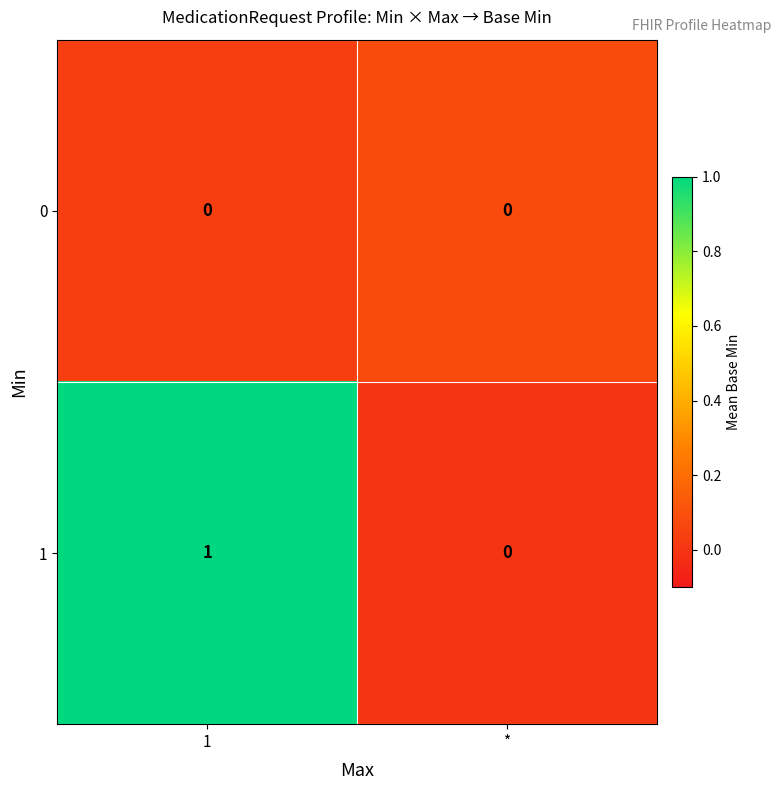

Reading left to right, what are all the values shown in this chart?

0: 0	0
1: 1	0